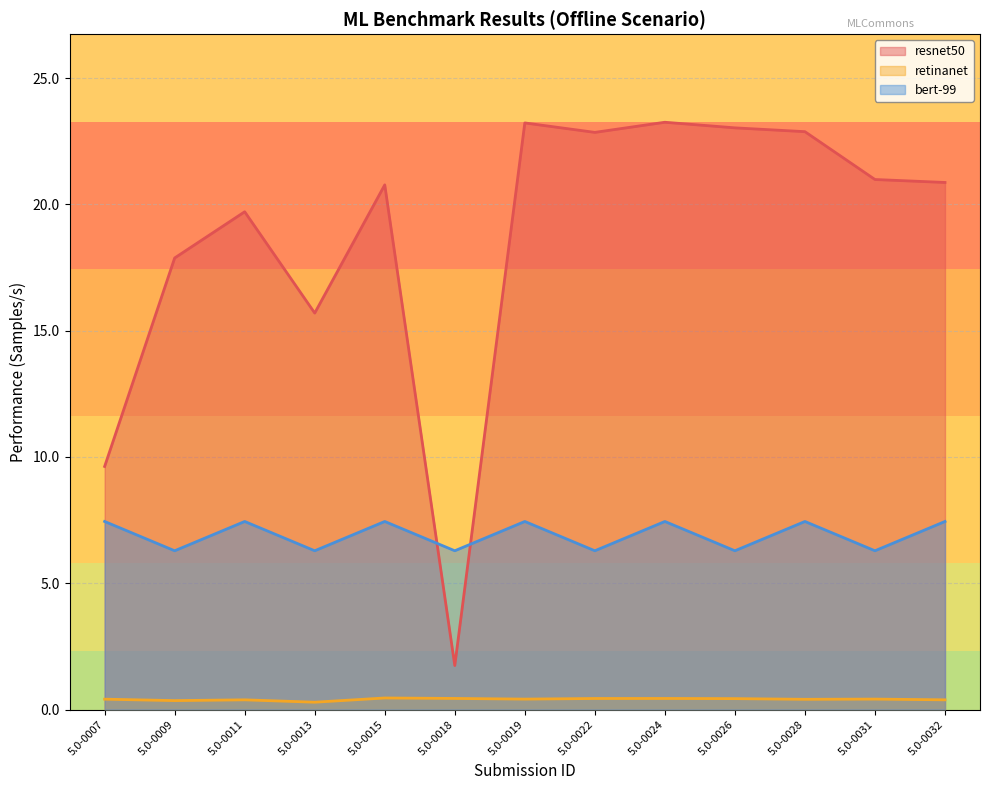

Which has a higher value, 5.0-0031 or 5.0-0028?

5.0-0028